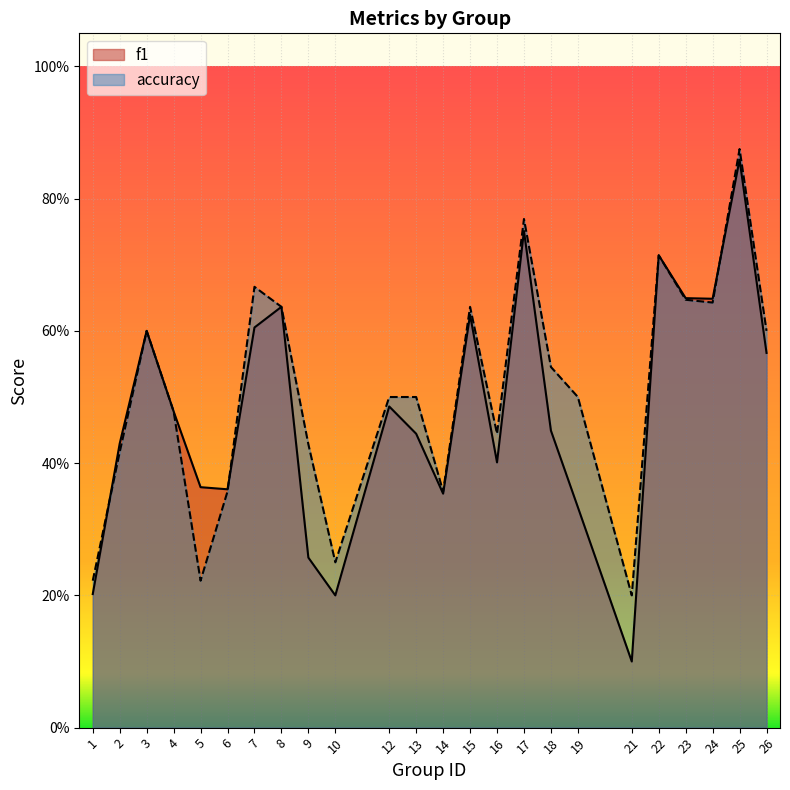

The accuracy series shows 1.0 at 22. True or false?

False